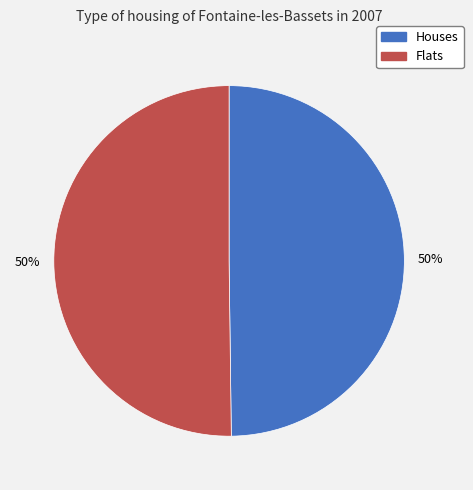

Count the number of slices in the pie.

2